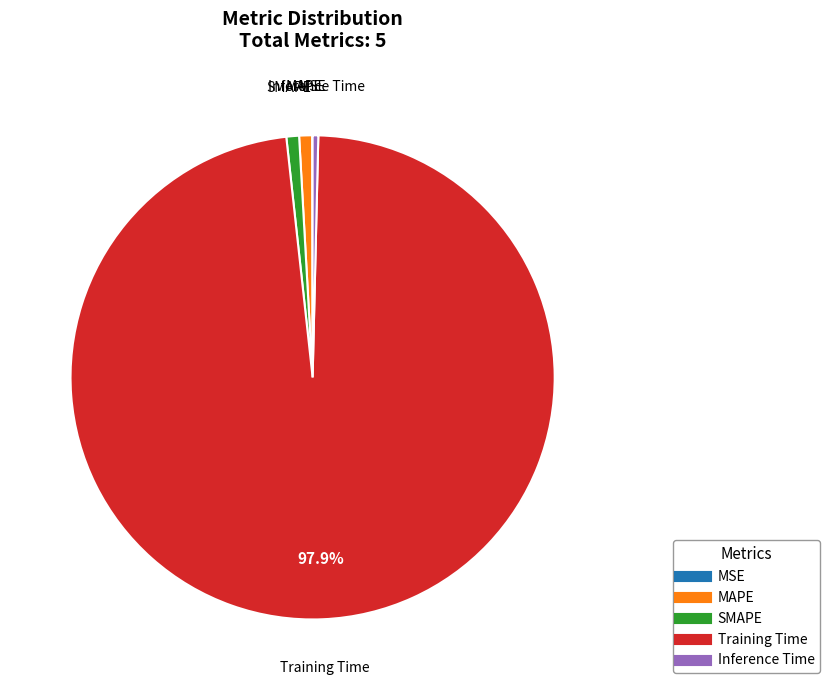

Is the sum of Training Time and Inference Time greater than half?

Yes